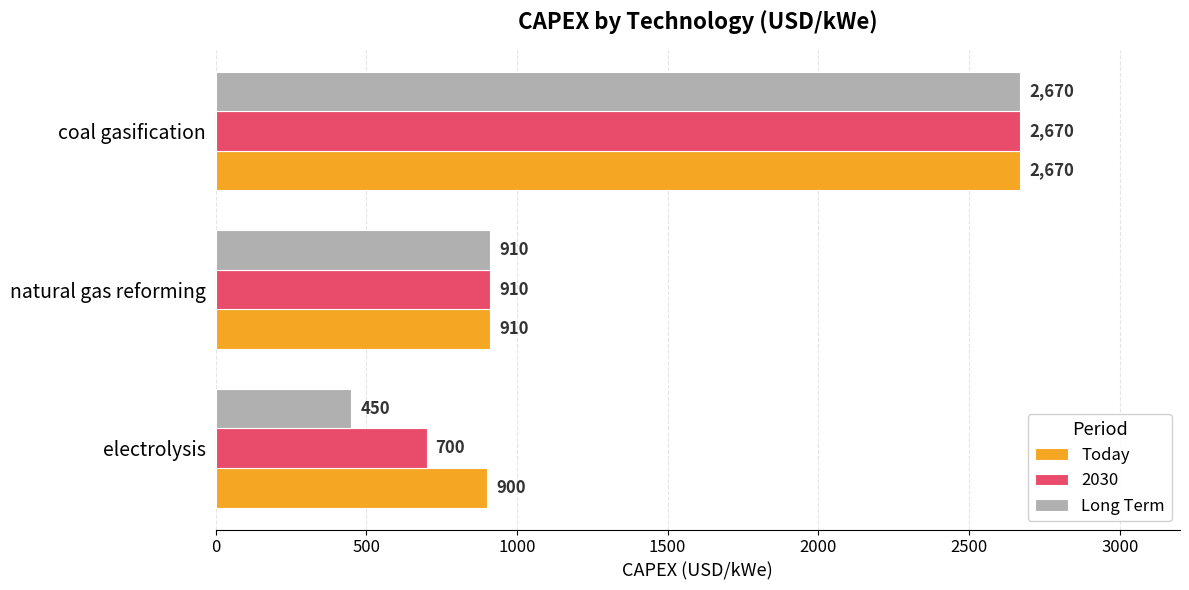

At which label does Long Term reach its peak?

coal gasification